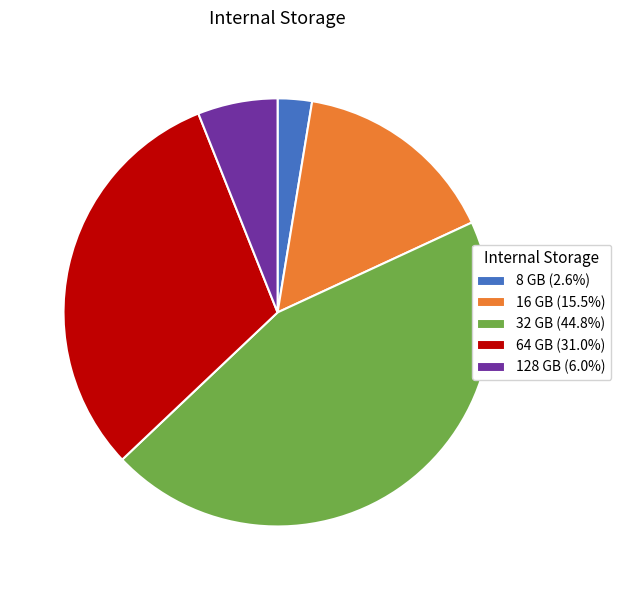

Is there any slice that represents more than half of the pie?

No